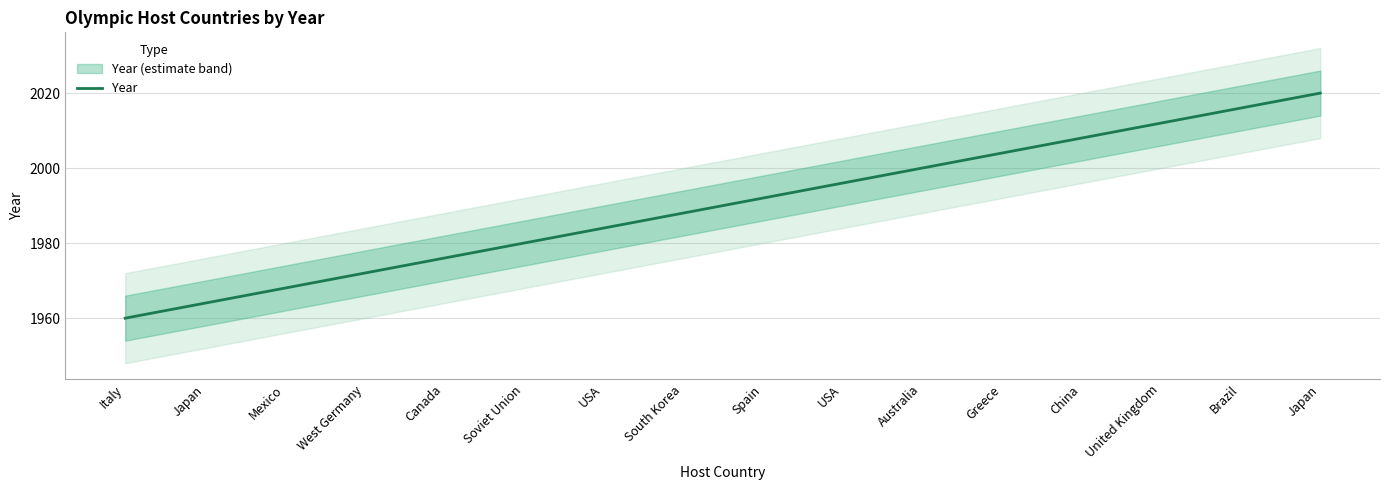

Reading left to right, extract all data points from this chart.

Italy=1960	Japan=1964	Mexico=1968	West Germany=1972	Canada=1976	Soviet Union=1980	USA=1984	South Korea=1988	Spain=1992	USA=1996	Australia=2000	Greece=2004	China=2008	United Kingdom=2012	Brazil=2016	Japan=2020